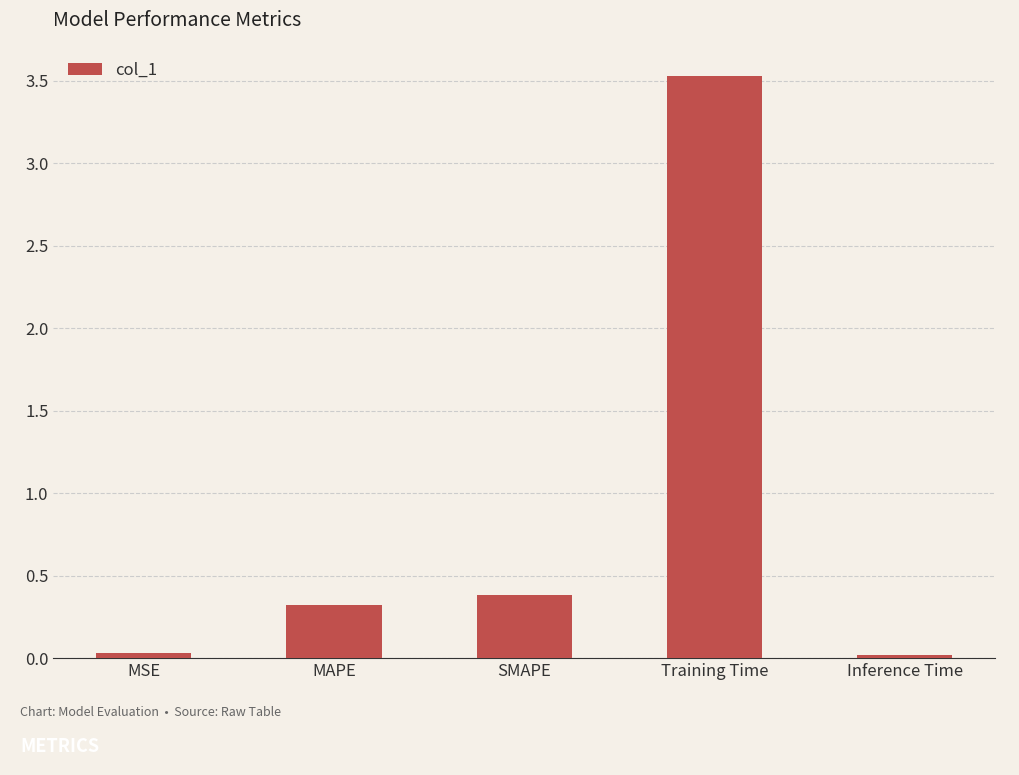

Where is the data nearest to the value 1?

SMAPE